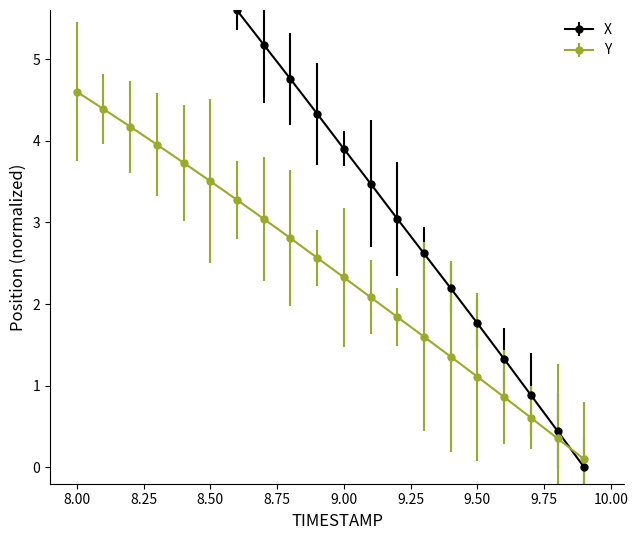

Where does the Y series first go above 2?

8.00